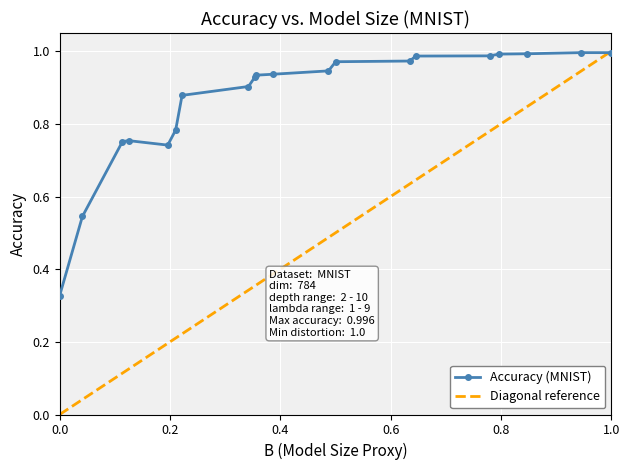

Between 203480713 and 58231865, which is larger?

203480713